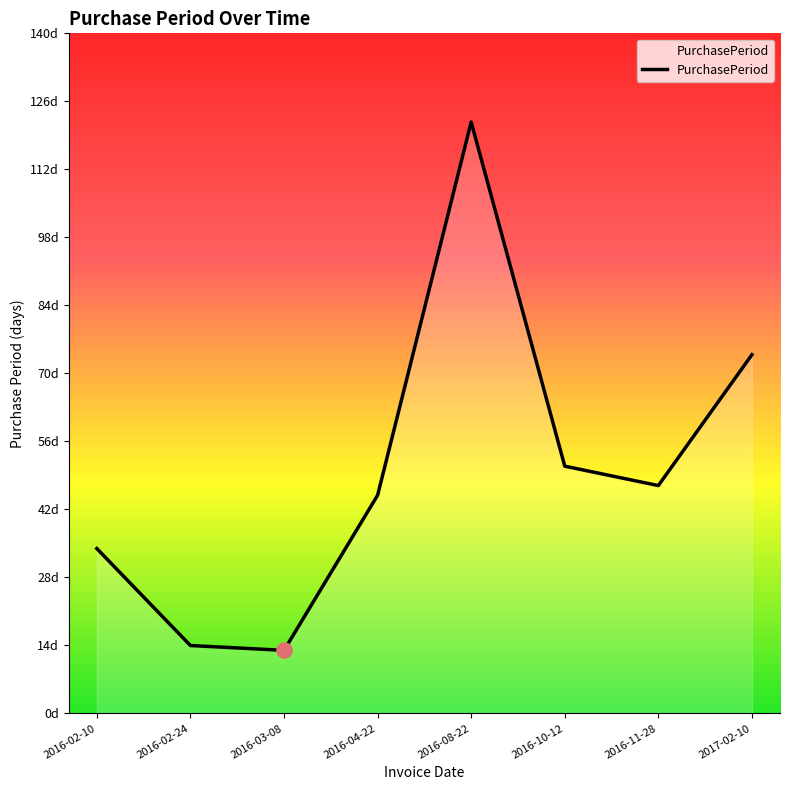

Which has a higher value, 2016-04-22 or 2017-02-10?

2017-02-10